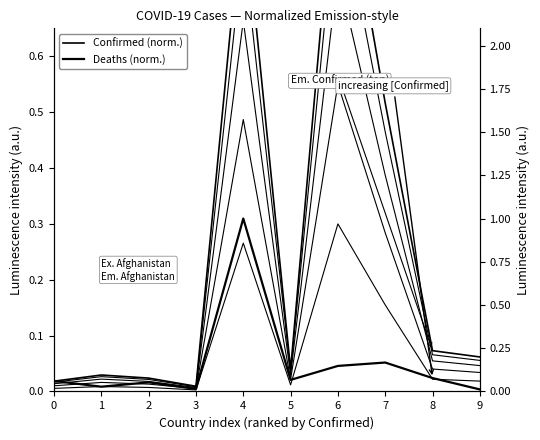

How many lines are shown in the chart?

6